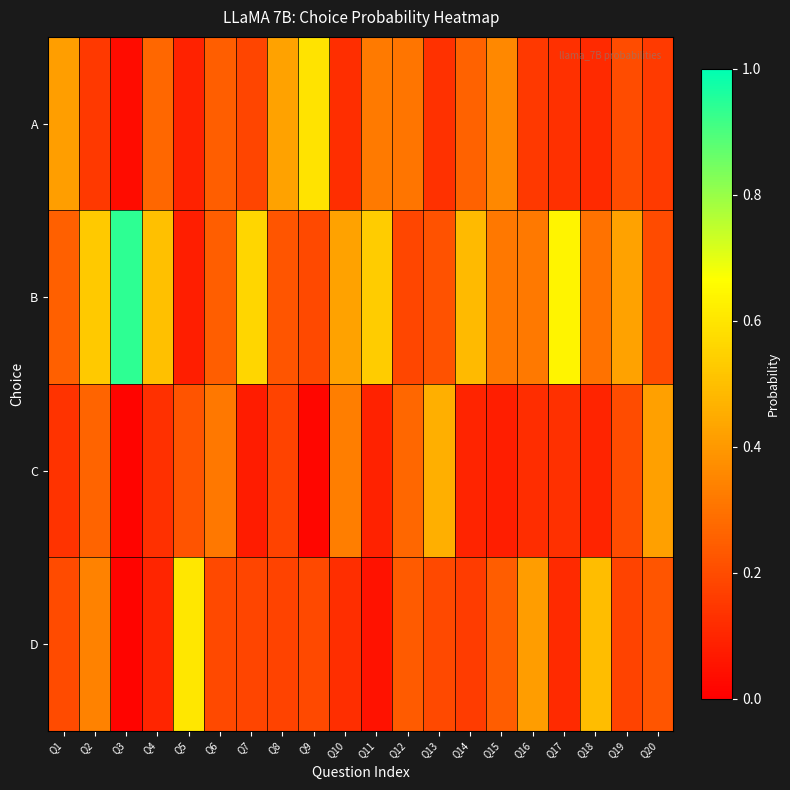

What is the total value across all series at Q12?

1.0